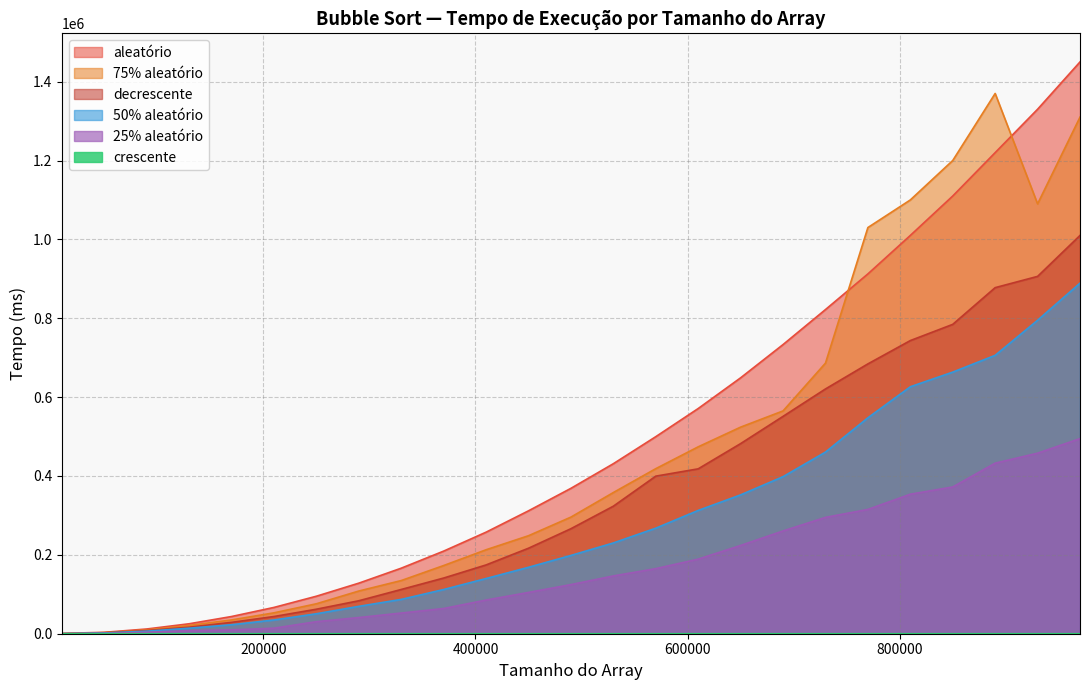

What is the difference between the maximum and minimum values in the 50% aleatório series?

888918.5